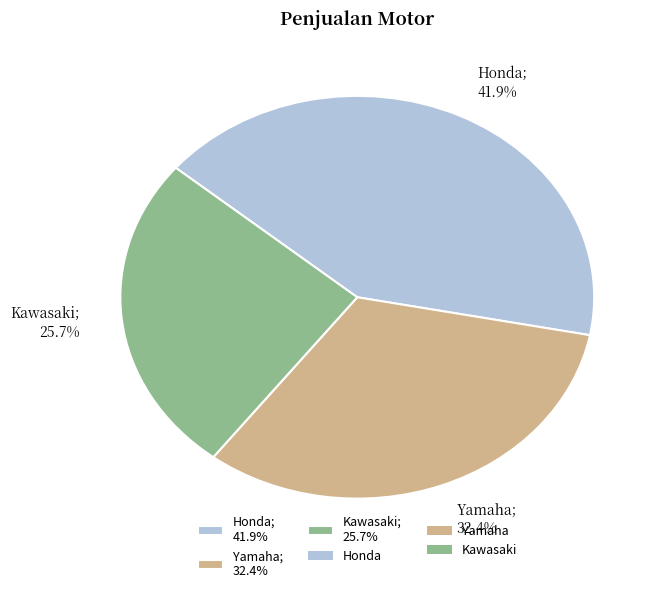

Is there a majority slice in this chart?

No